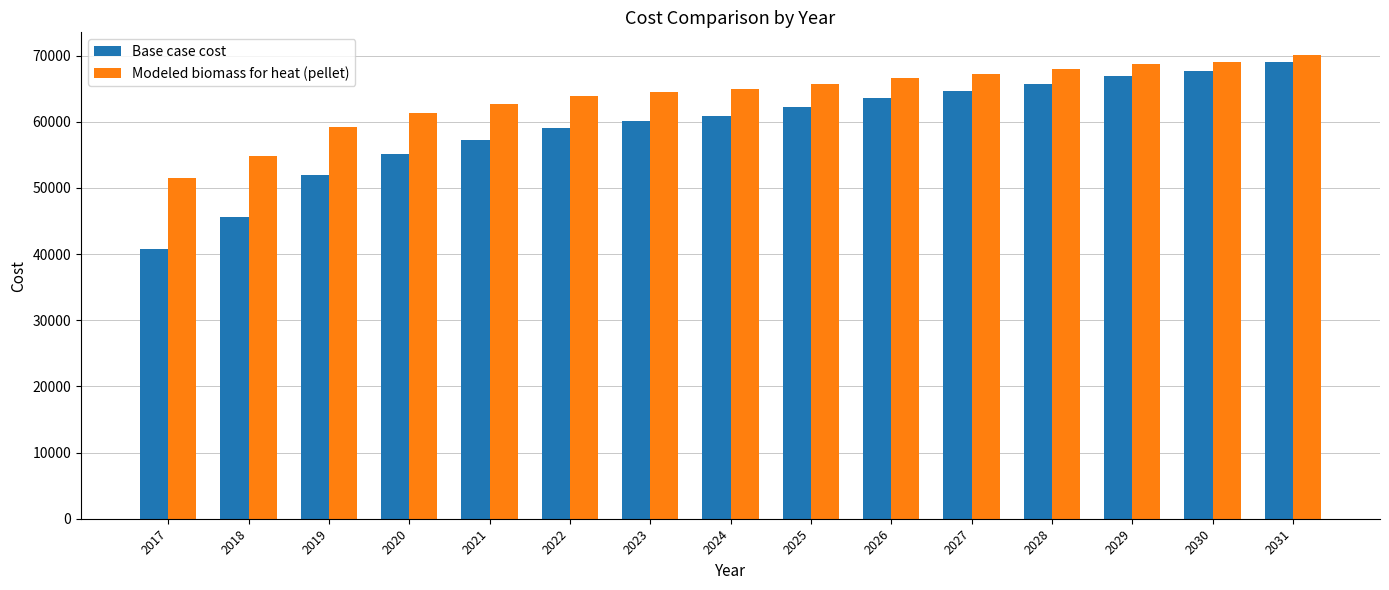

Reading right to left, transcribe all the data shown in this chart.

Base case cost: 2031=69070.1	2030=67657.3	2029=66951.0	2028=65714.8	2027=64655.3	2026=63595.8	2025=62183.0	2024=60946.9	2023=60064.0	2022=59004.4	2021=57238.5	2020=55119.4	2019=51940.8	2018=45583.6	2017=40815.7
Modeled biomass for heat (pellet): 2031=70018.0	2030=69109.8	2029=68707.9	2028=67930.6	2027=67281.7	2026=66635.4	2025=65739.7	2024=64972.8	2023=64460.5	2022=63825.1	2021=62688.6	2020=61303.2	2019=59165.0	2018=54762.4	2017=51496.8